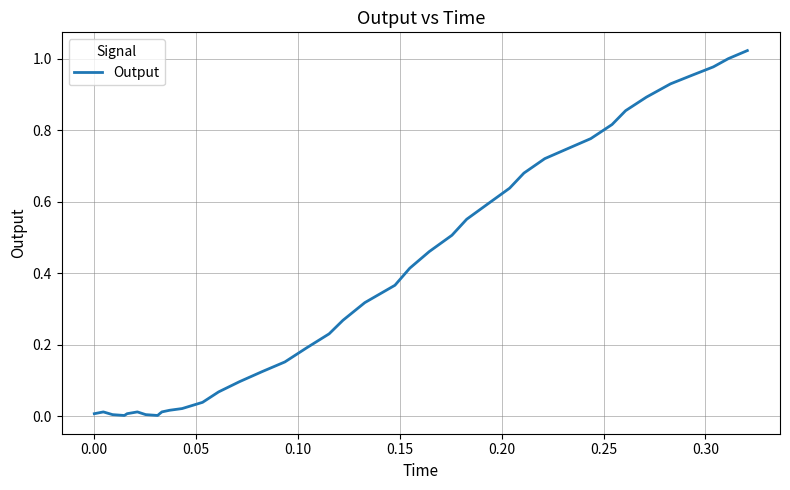

Does the chart have visible grid lines?

Yes